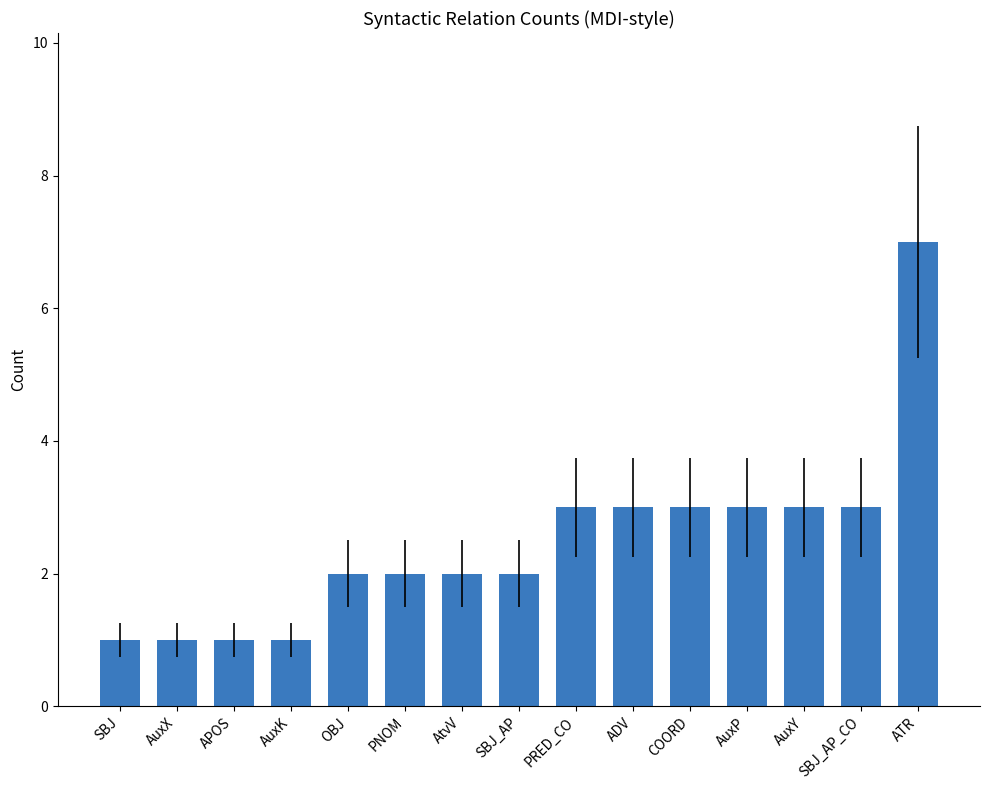

Approximately how many times larger is the value at COORD compared to SBJ_AP?

1.5